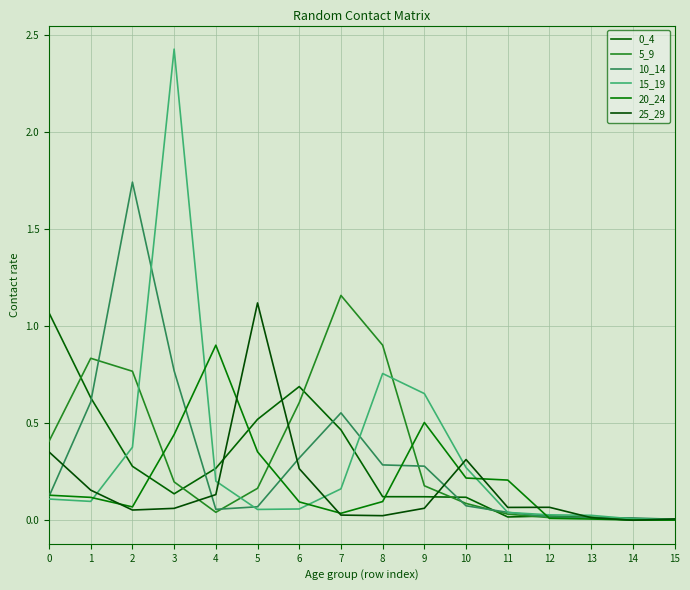

How many lines are shown in the chart?

6